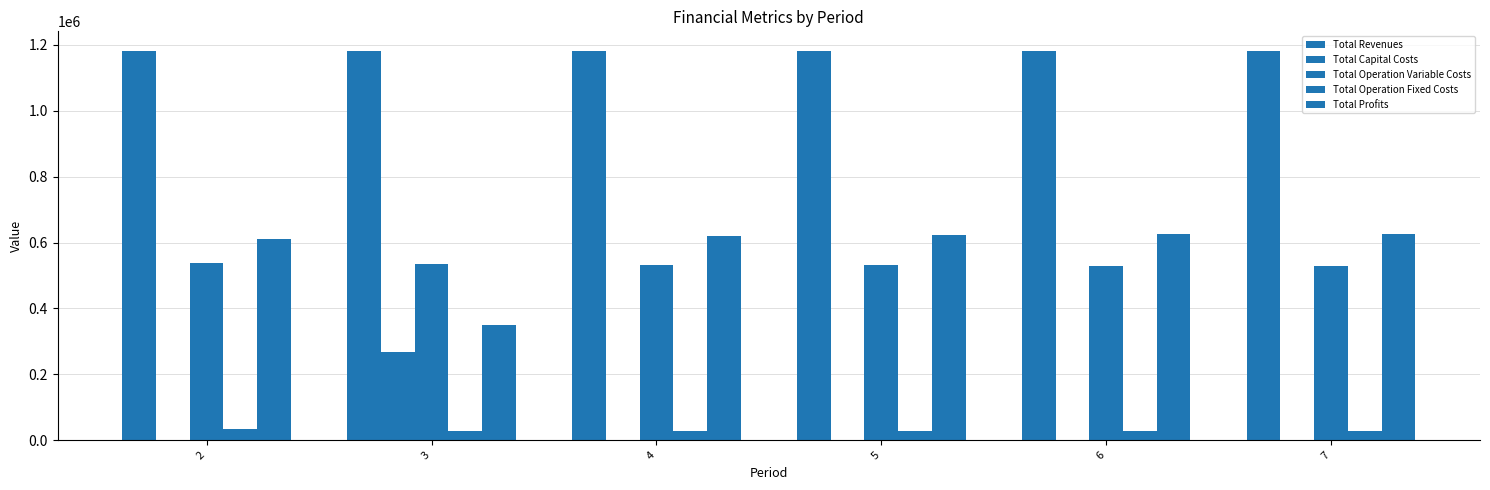

Count the number of categories in the chart.

6